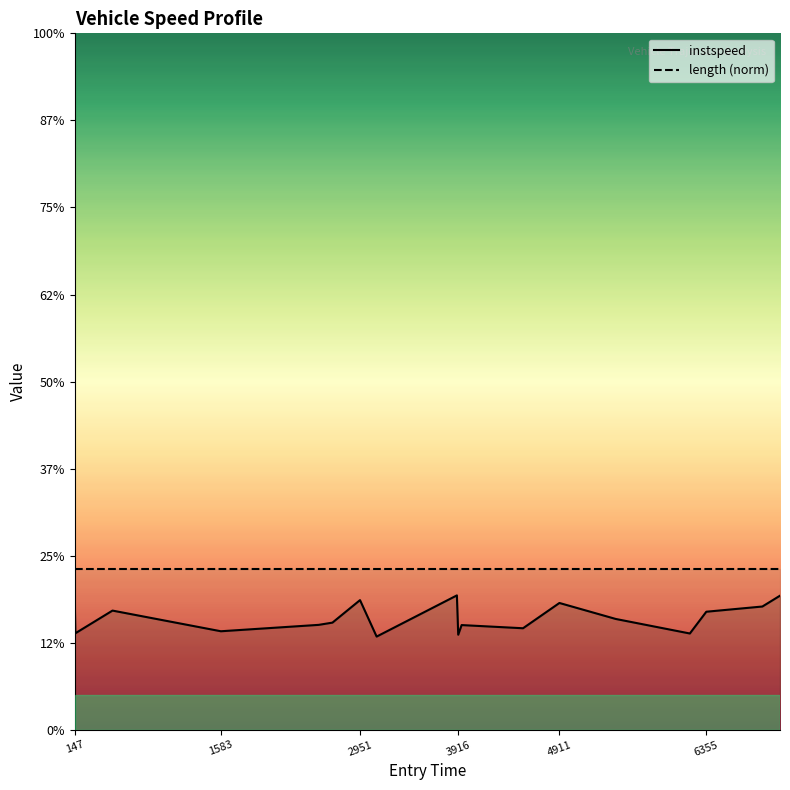

Which label corresponds to the largest value in the chart?

3903.2295696207025